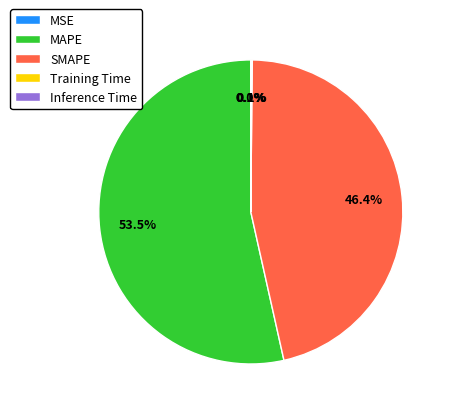

Which category has the biggest portion of the pie?

MAPE